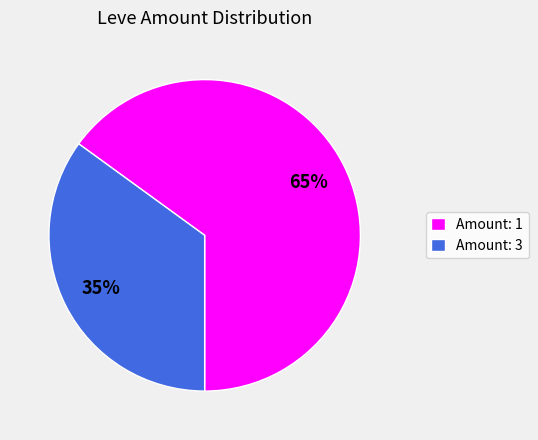

How many slices are in this pie chart?

2